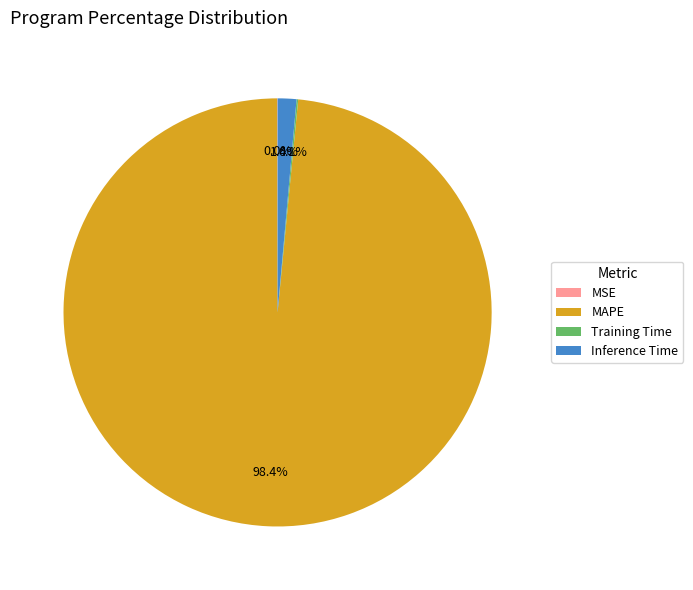

Is there a majority slice in this chart?

Yes